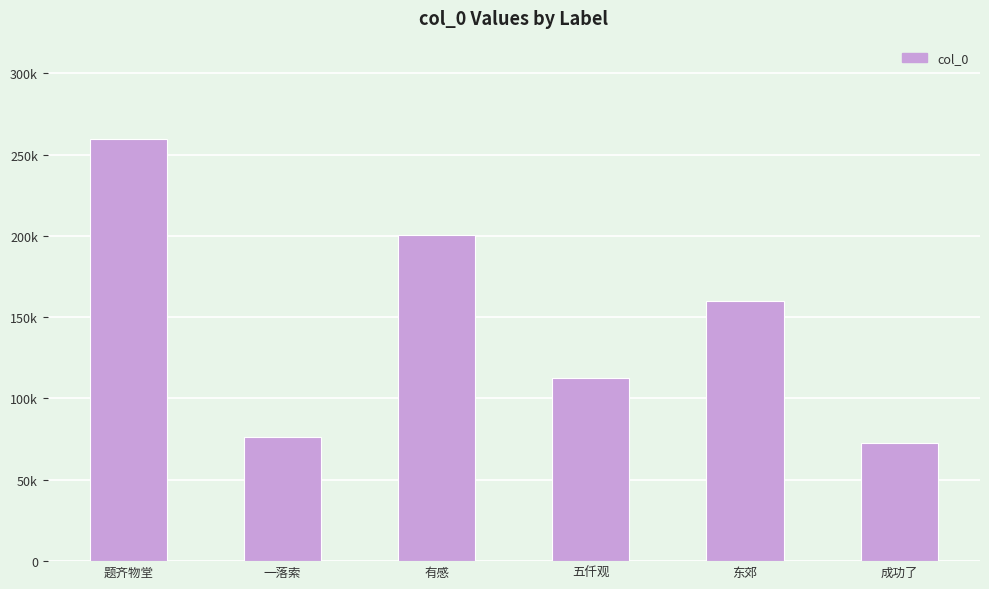

Are the bars horizontal?

No